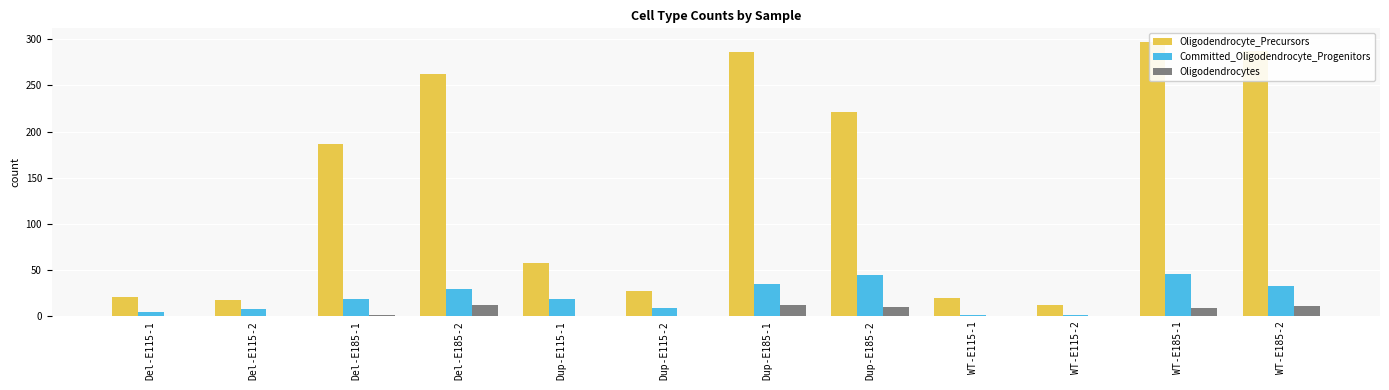

True or false: Oligodendrocytes has a value of 9 at WT-E185-1.

True